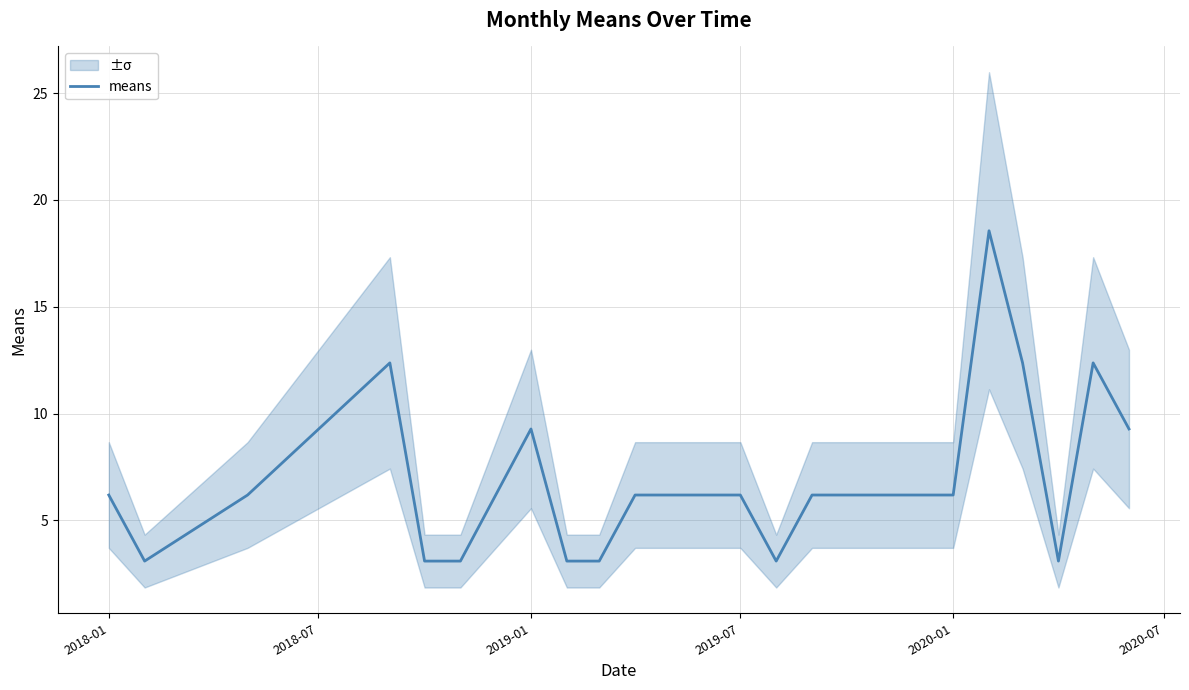

What is the sum of all values?

145.3